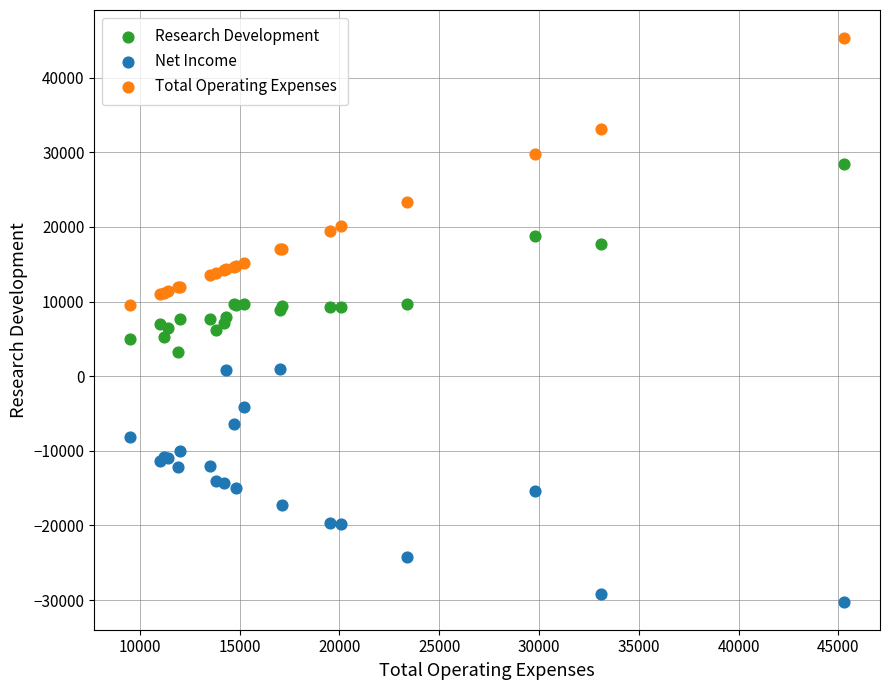

In the Total Operating Expenses series, what Y value is closest to 27400?

29800